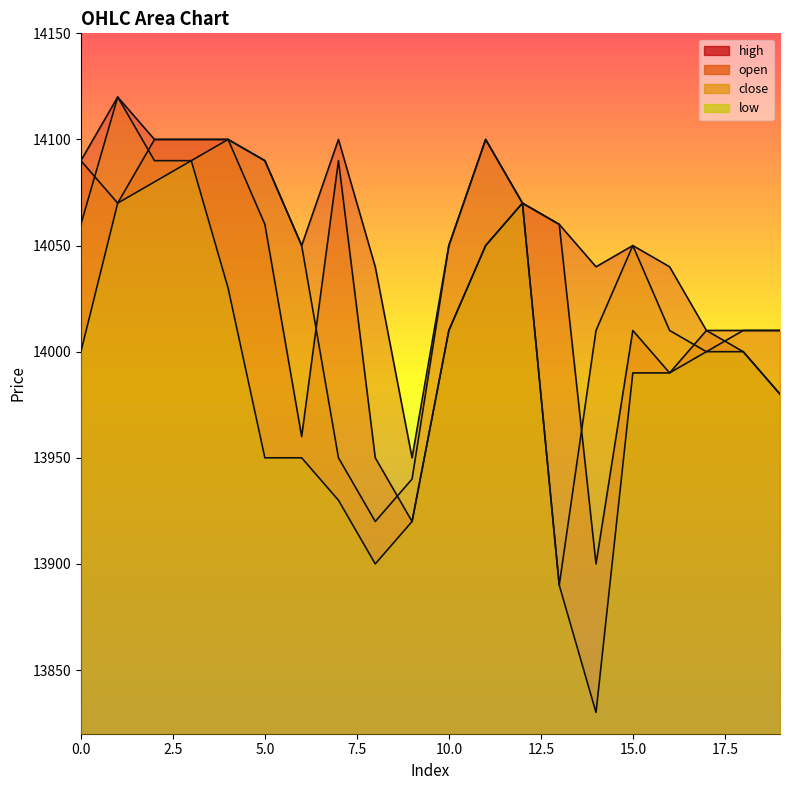

How many lines are shown in the chart?

4